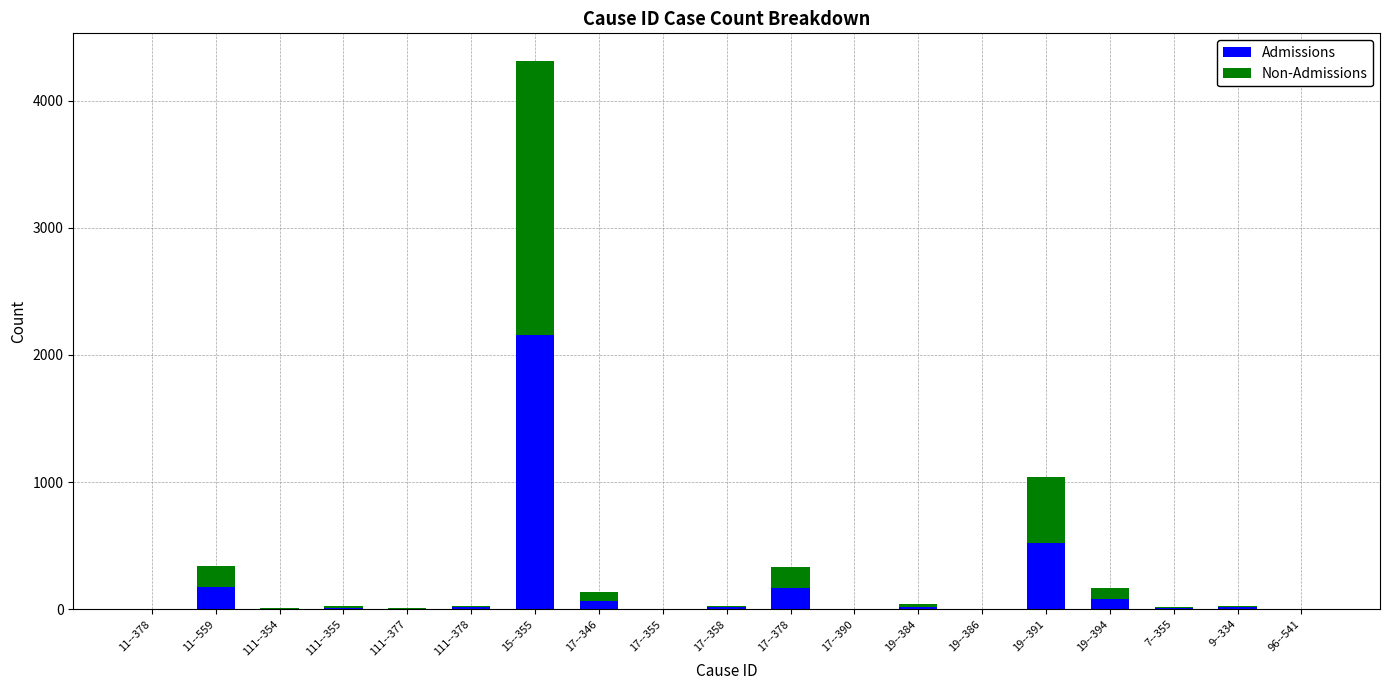

Is it true that Admissions equals 1126 at 17--390?

False